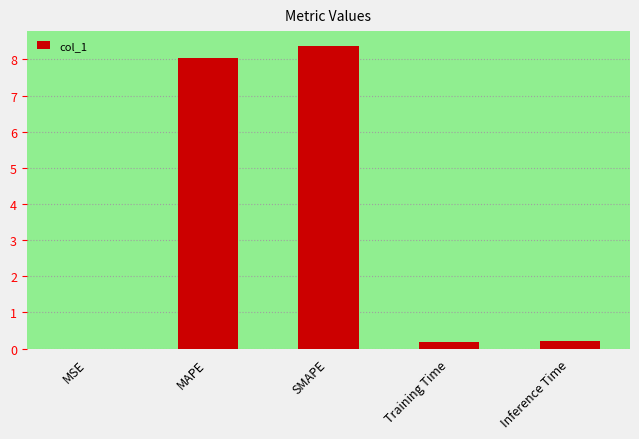

What is the maximum value shown in the chart?

8.4